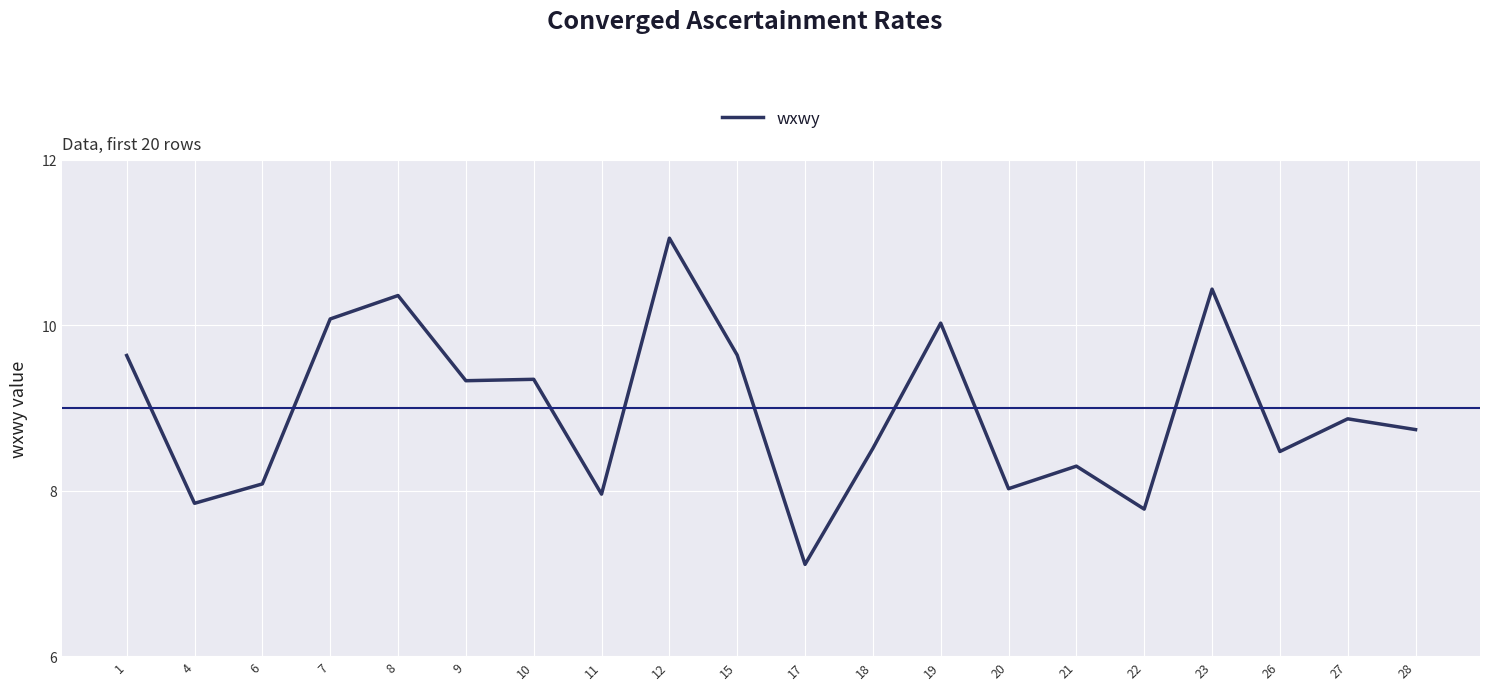

What value does the data have at 15?

9.6